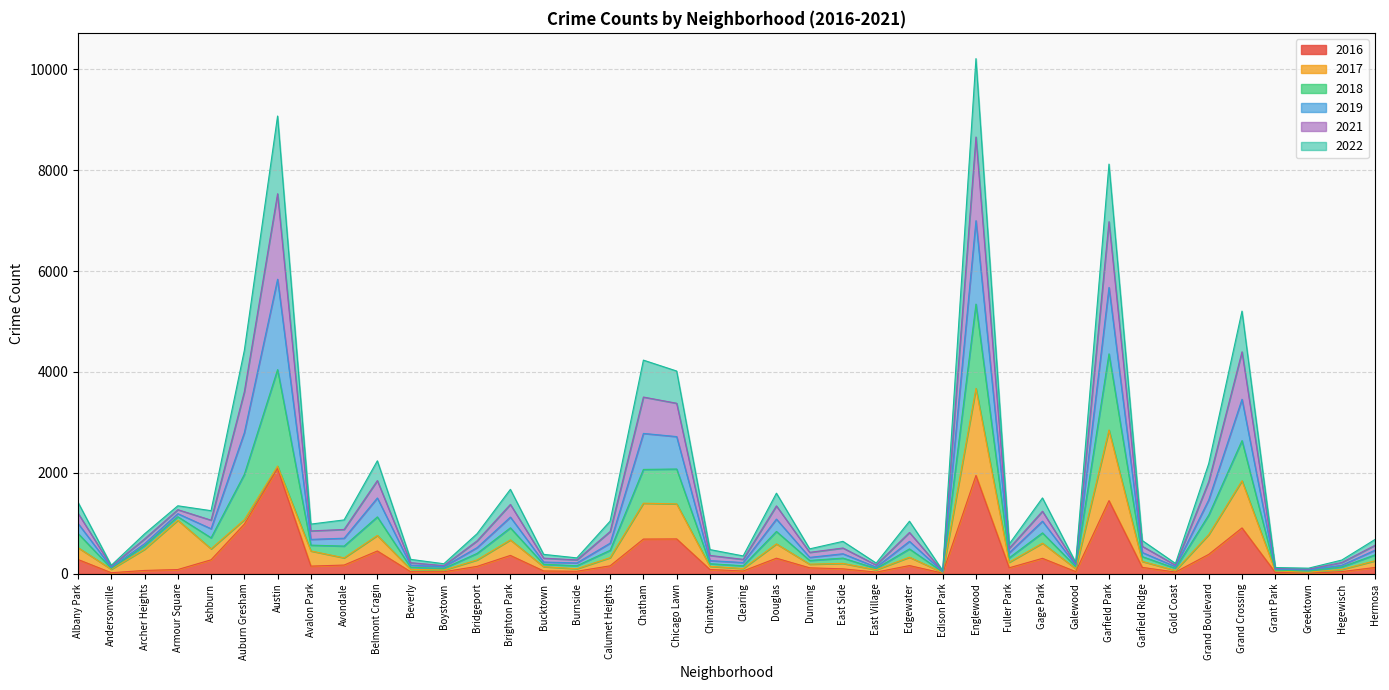

The 2016 series shows 282 at Albany Park. True or false?

True